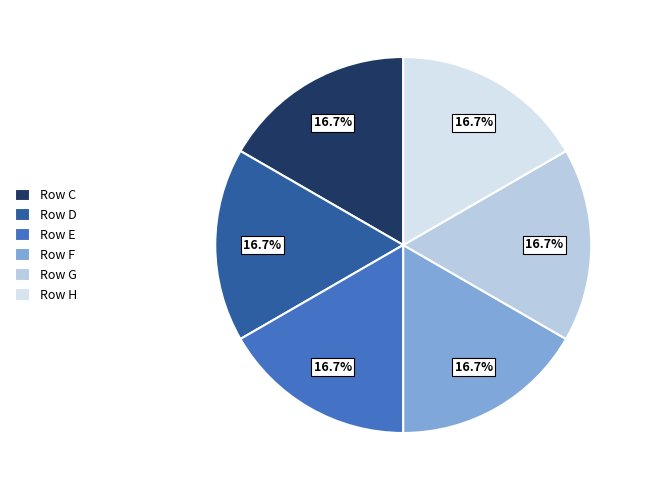

How many segments does this pie chart have?

6